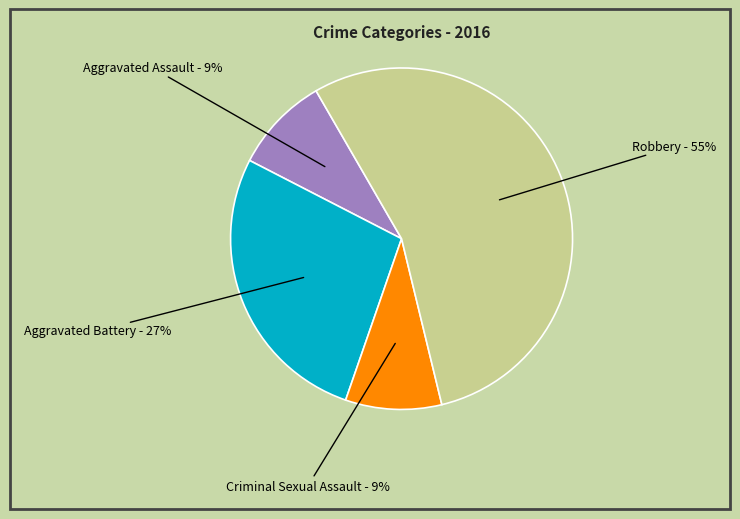

The Criminal Sexual Assault slice represents 9% of the pie. True or false?

True